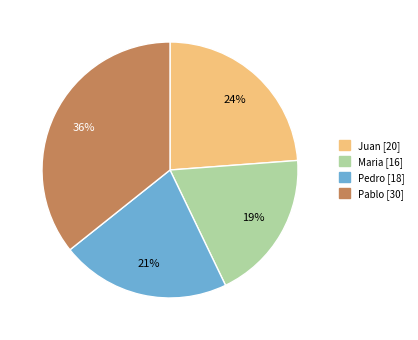

Between Pedro and Pablo, which is larger?

Pablo